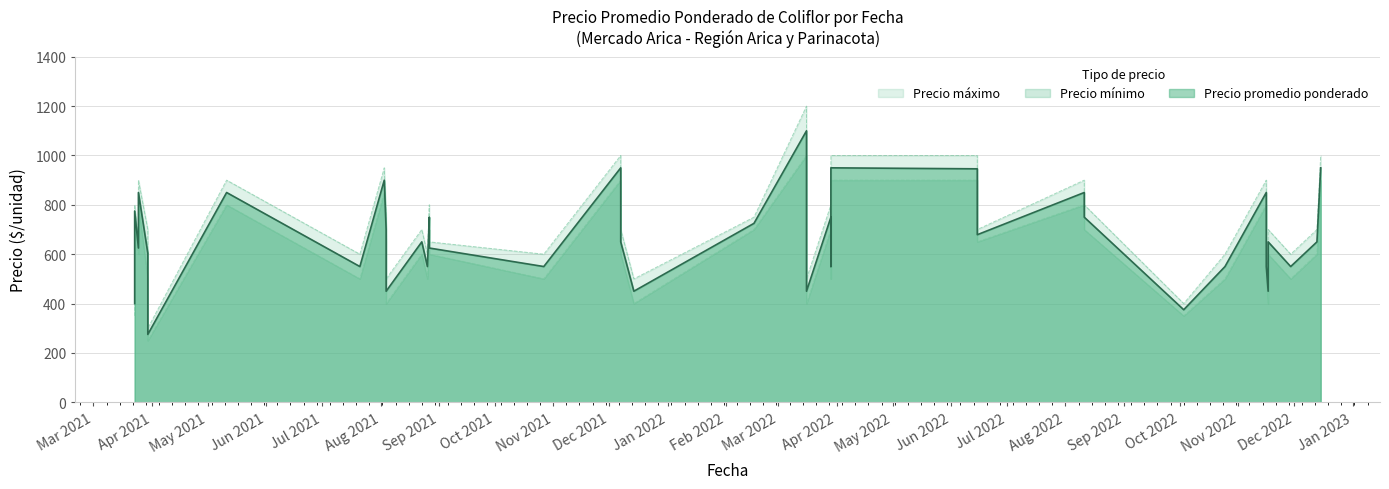

What is the average value of the Precio mínimo series?

614